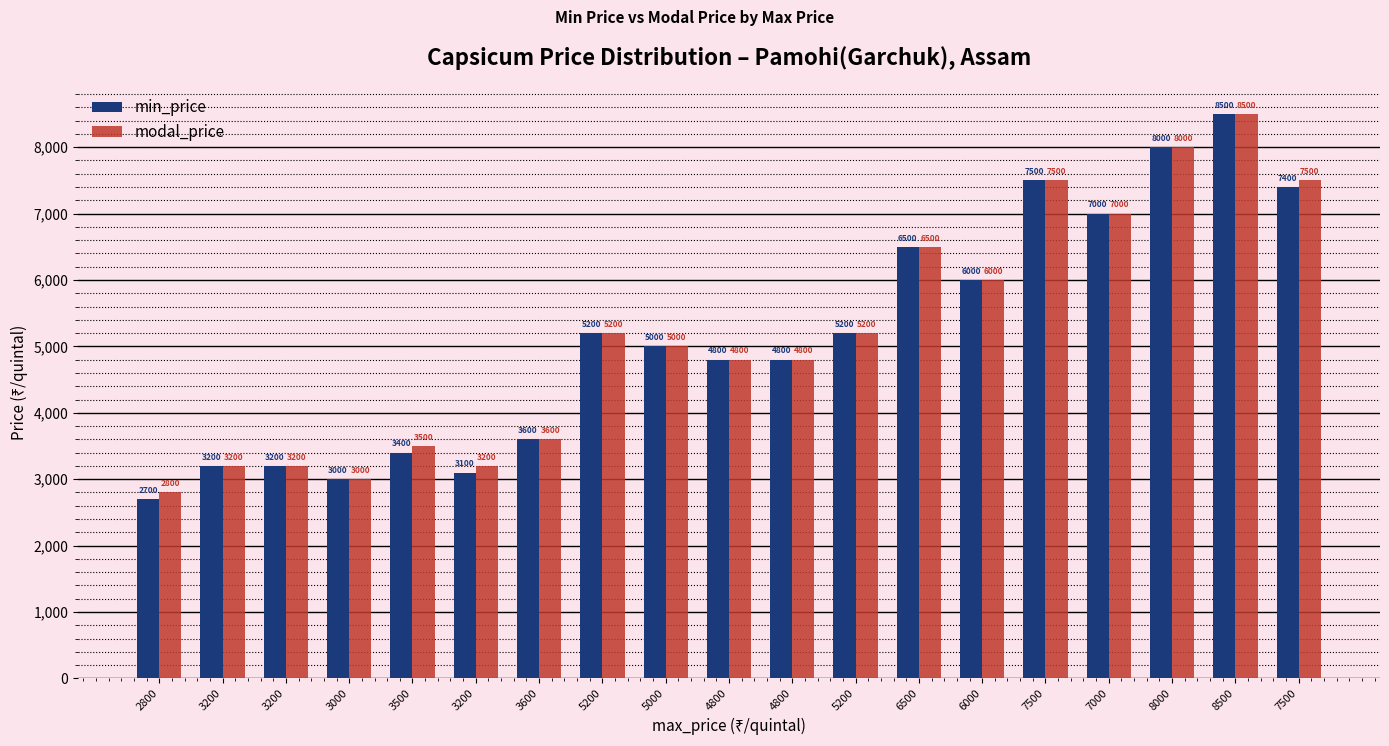

Is the value of modal_price at 2800 greater than the value of min_price at 4800?

No